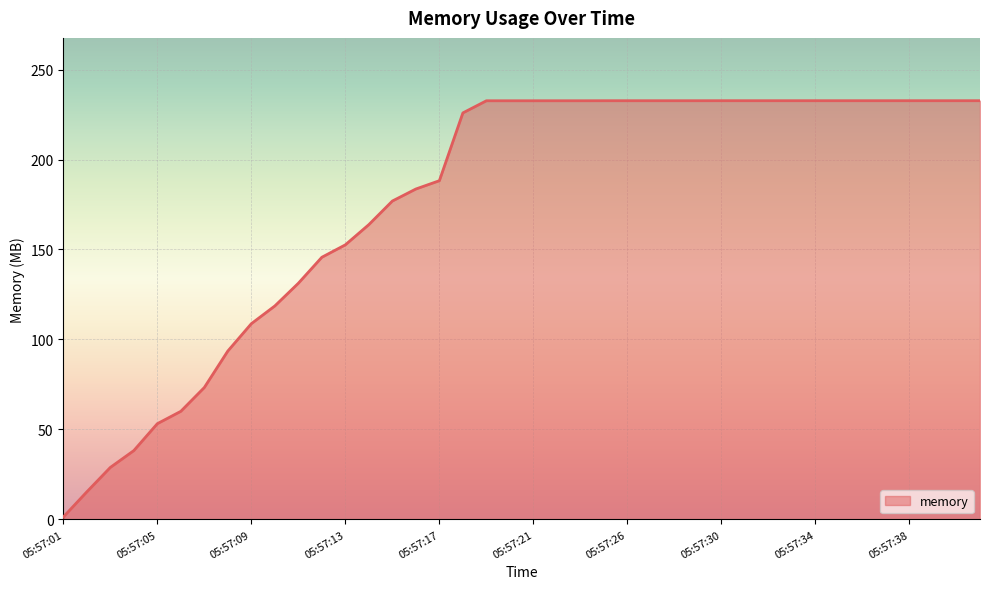

What is the difference between the maximum and minimum values?

231.3